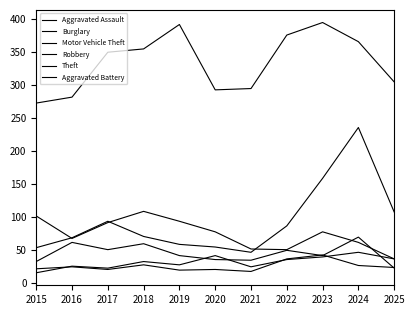

Which series changed the most between 2015 and 2025?

Burglary